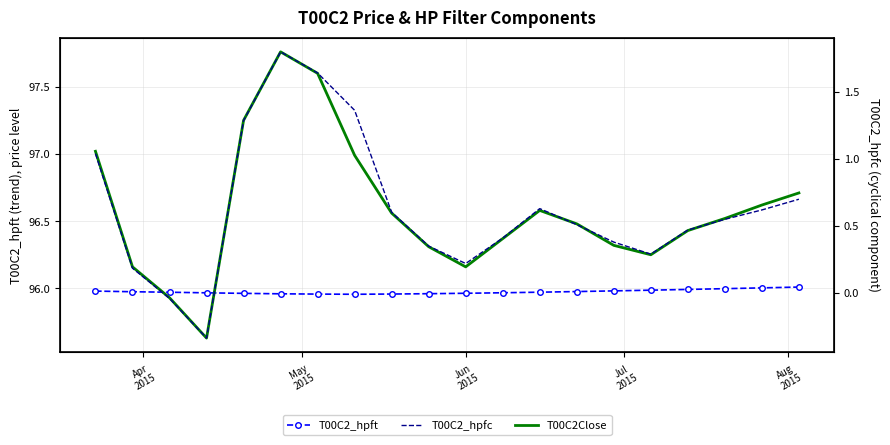

True or false: T00C2_hpfc and T00C2_hpft cross at least once.

False